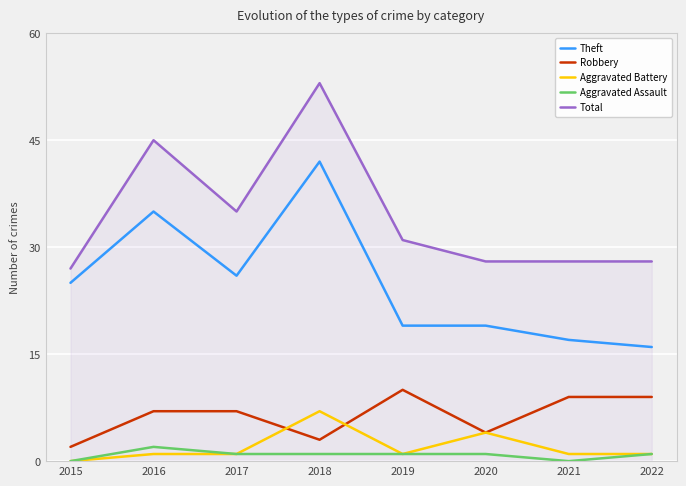

Is the value of Total at 2019 greater than the value of Theft at 2022?

Yes